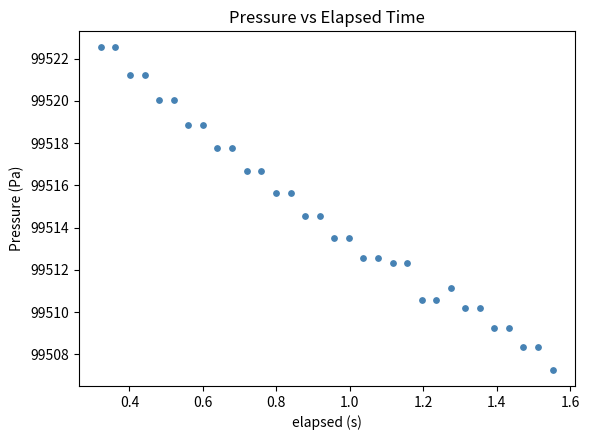

What is the range of X values (max minus min)?

1.2